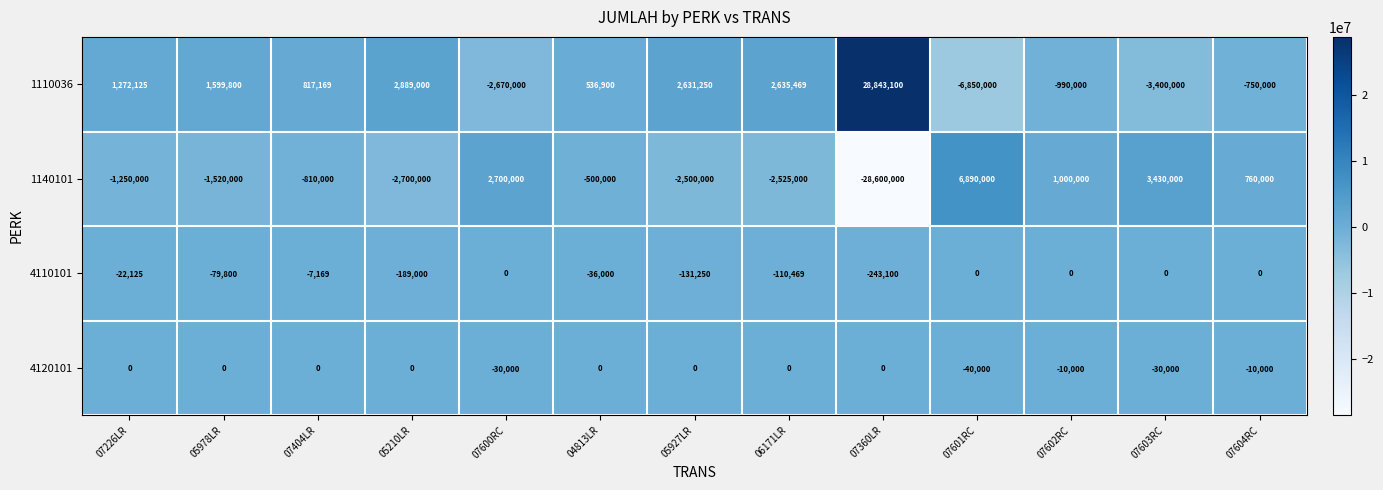

What is the sum of the 1110036 values at 05978LR and 05927LR?

4231050